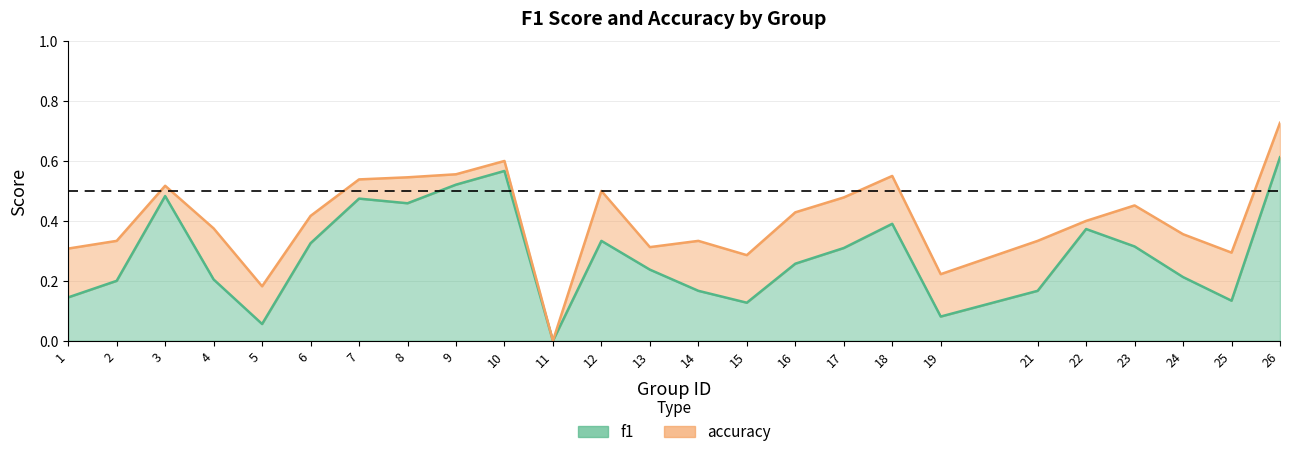

What is the approximate value of accuracy at 9?

0.6